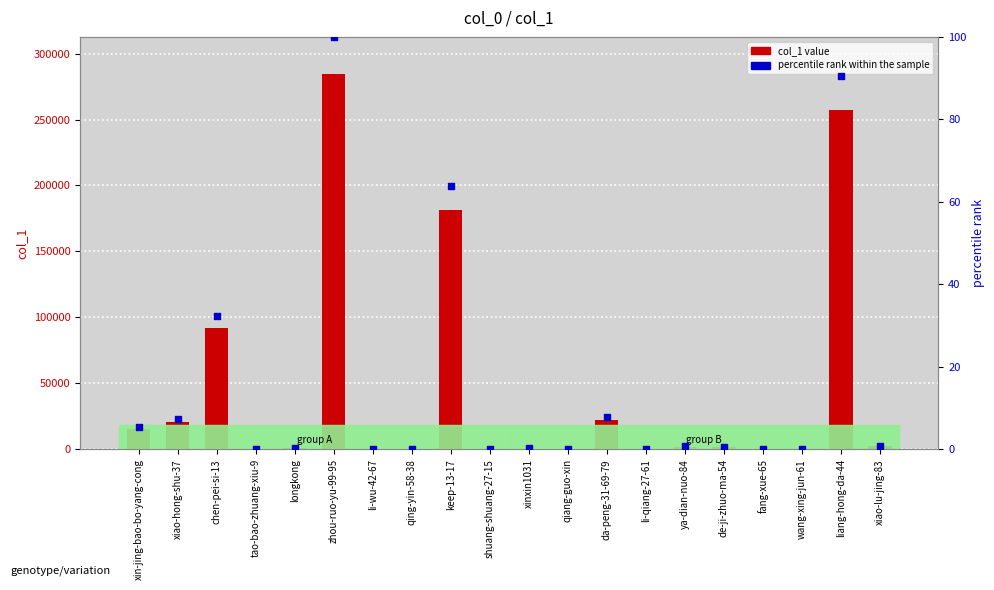

Which series reaches the maximum Y coordinate?

col_1